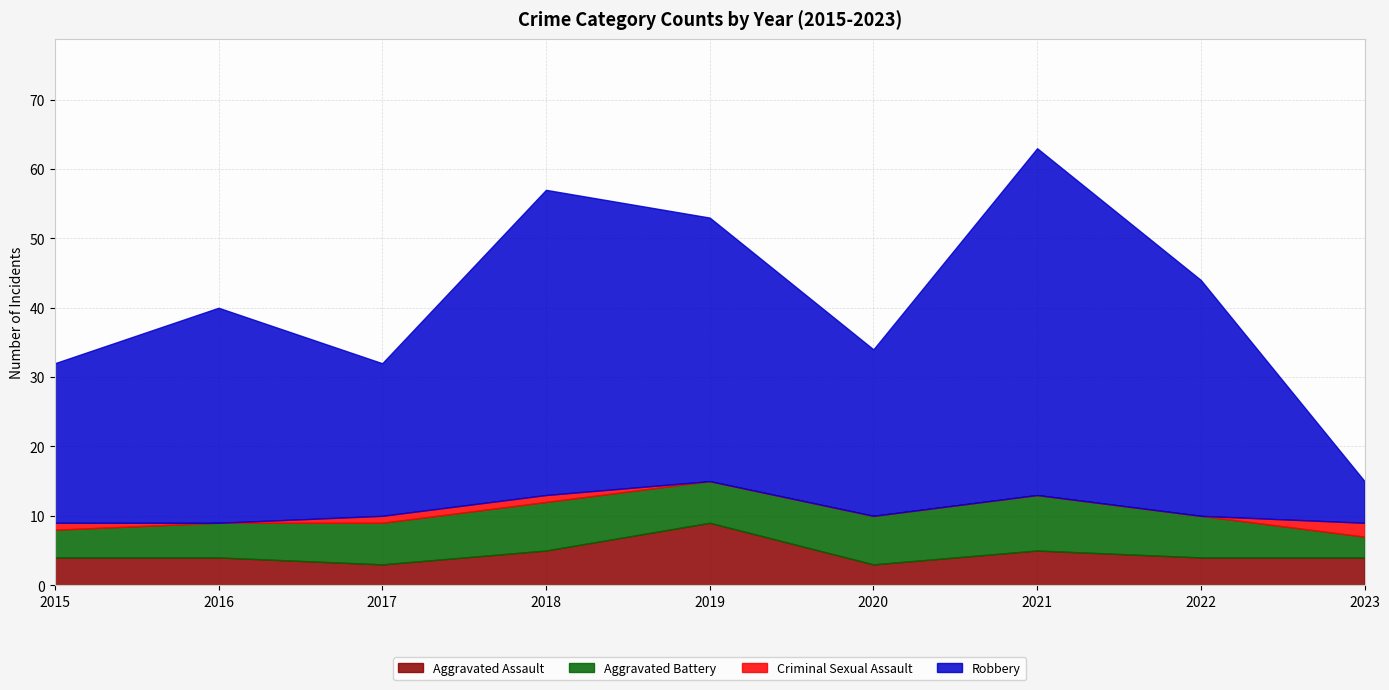

The value of Robbery at 2023 is 9. True or false?

False